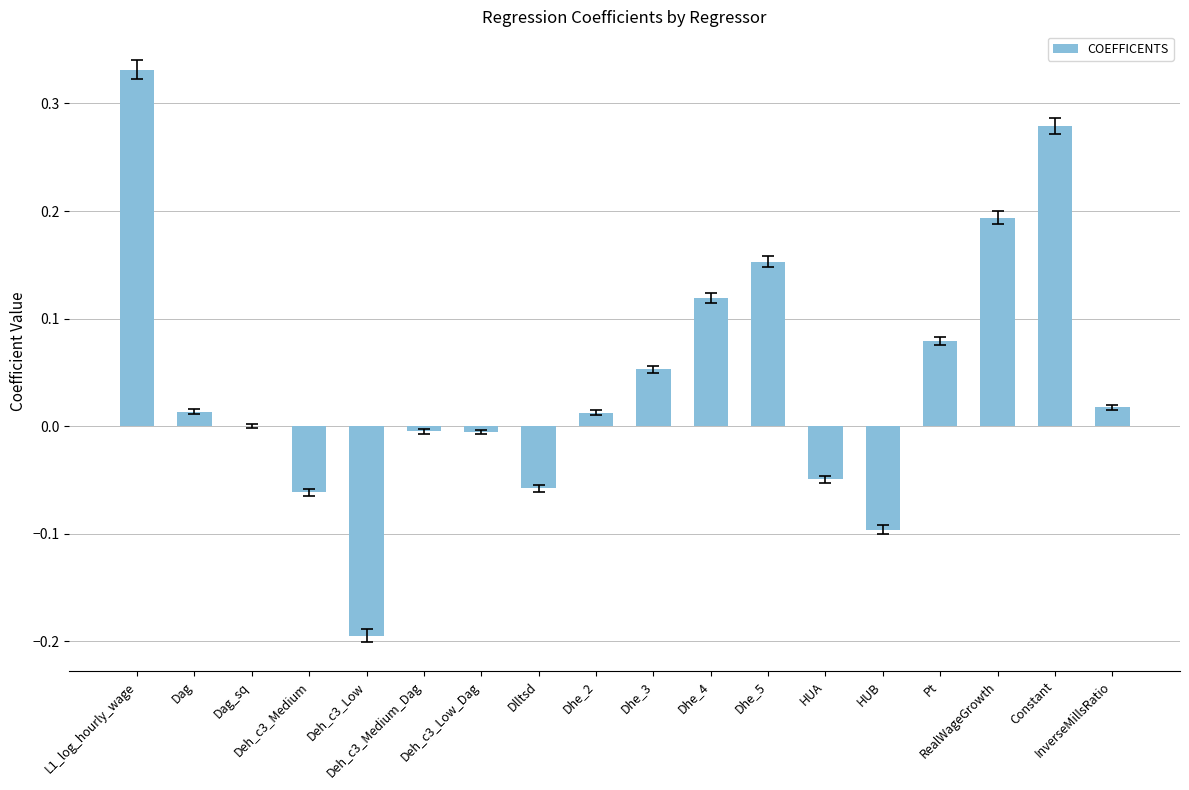

What is the sum of all values?

0.8